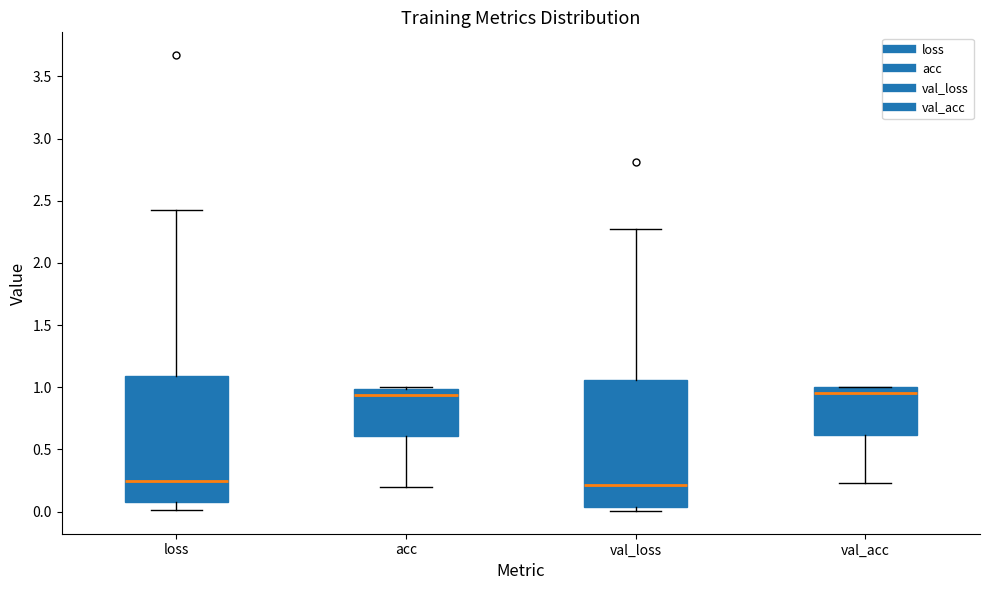

Reading left to right, transcribe this box plot: for each box, give where its median line is, the range the box spans, and where its two whiskers end, as read against the y-axis. The values are not printed on the chart, so give them approximately, as read against the axis.

loss: median 0.25, box 0.10 to 1.10, whiskers 0.00 to 2.45
acc: median 0.95, box 0.60 to 1.00, whiskers 0.20 to 1.00
val_loss: median 0.20, box 0.05 to 1.05, whiskers 0.00 to 2.30
val_acc: median 0.95, box 0.60 to 1.00, whiskers 0.25 to 1.00